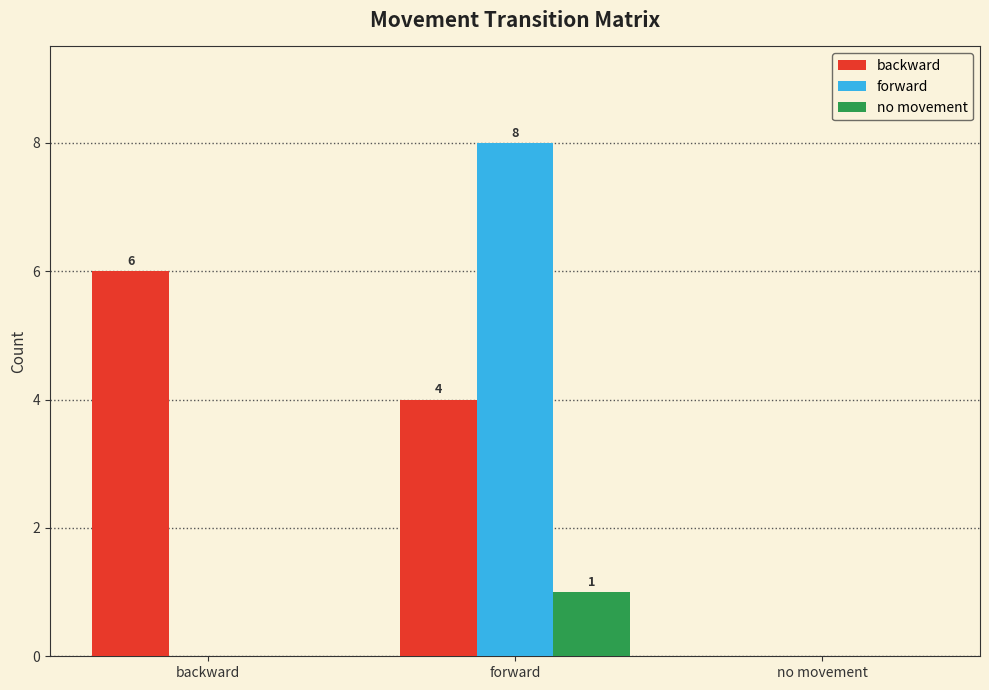

Which series has the largest range (max minus min)?

forward